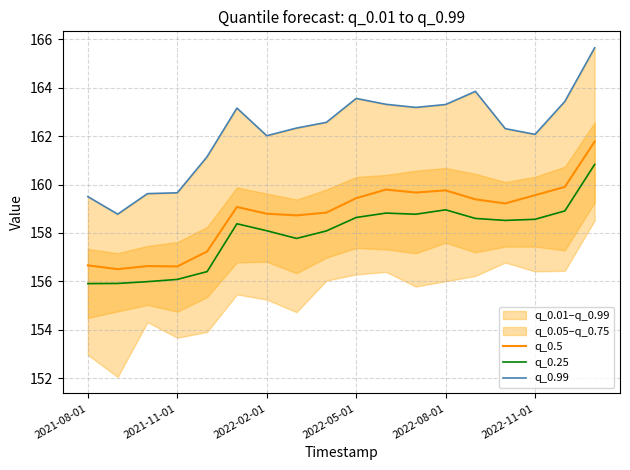

How many values in the q_0.25 series exceed 158?

12